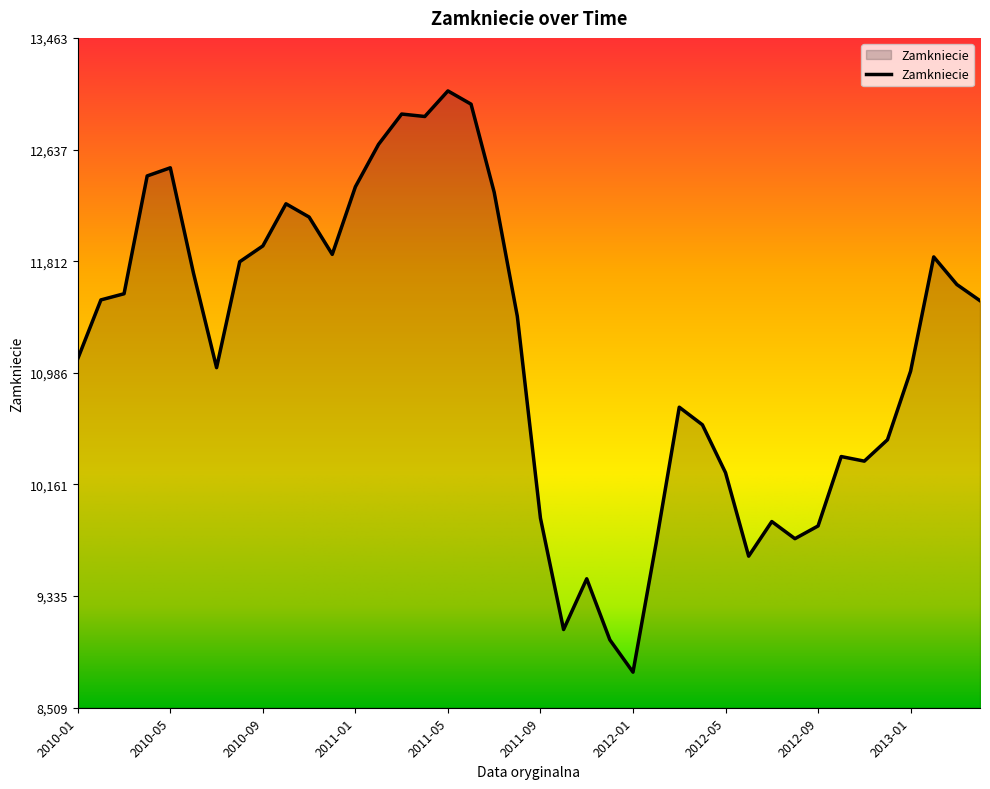

How many lines are shown in the chart?

1